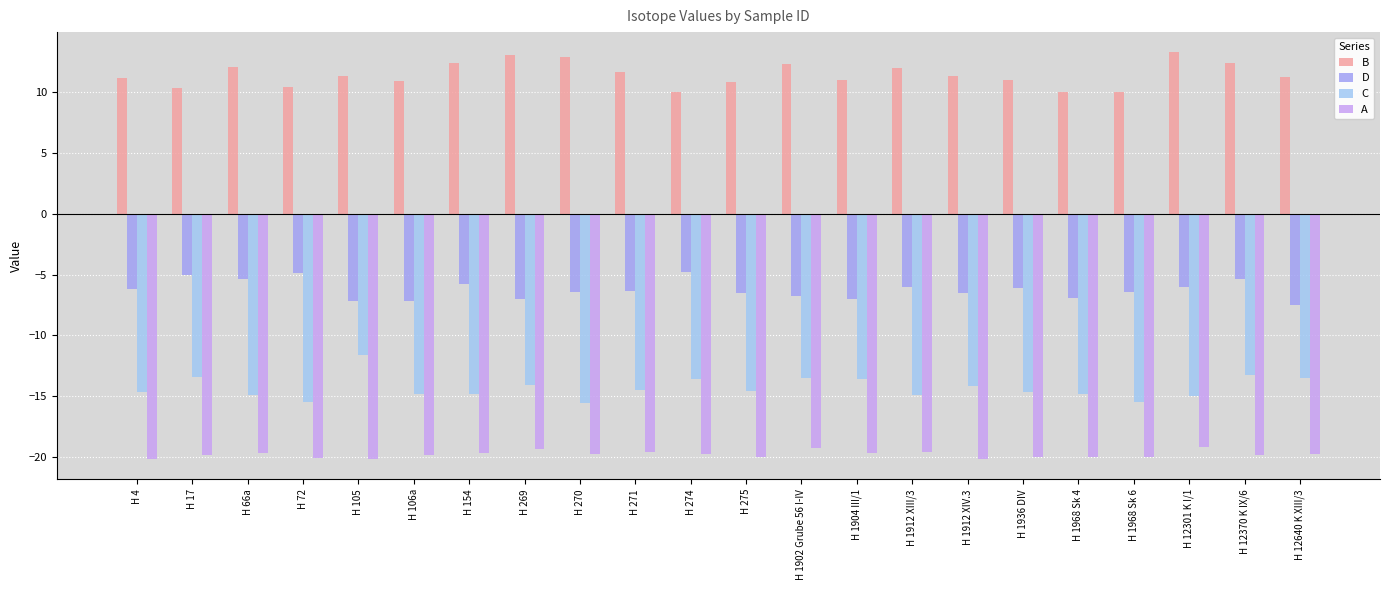

What is the spread (max minus min) of values at H 1968 Sk 4?

30.0